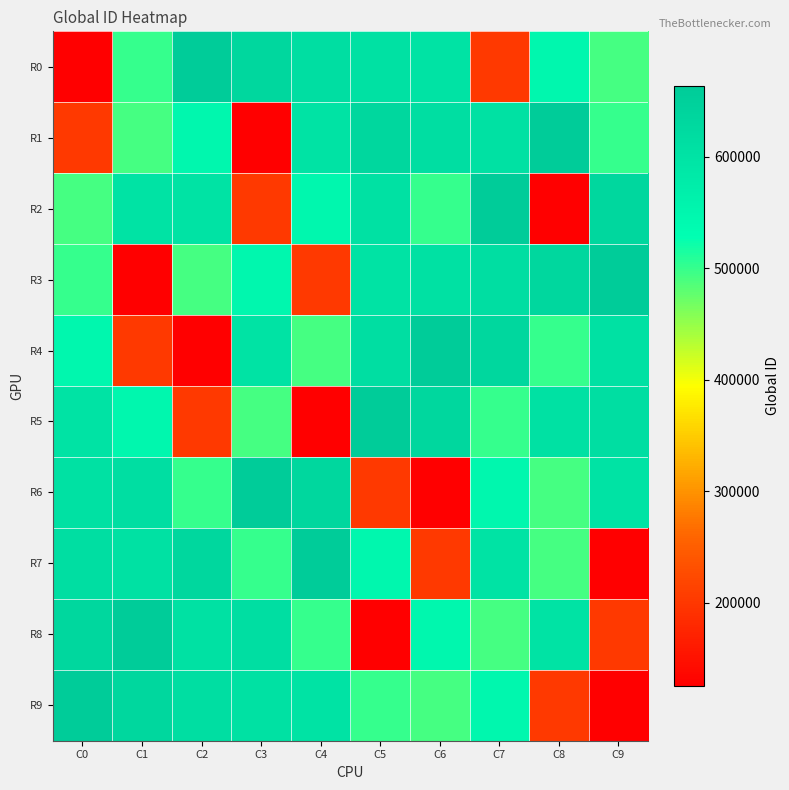

List the series in order of their peak value, lowest first.

R0, R1, R2, R3, R4, R5, R6, R7, R8, R9